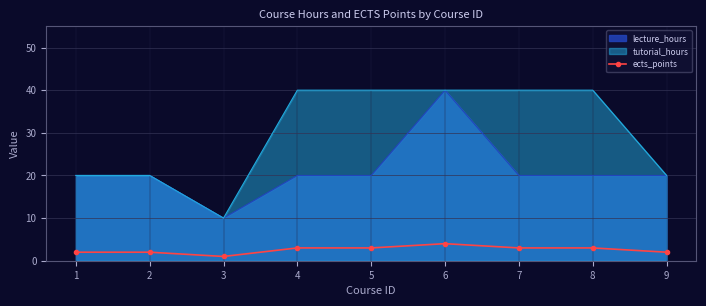

True or false: lecture_hours and ects_points intersect in this chart.

False